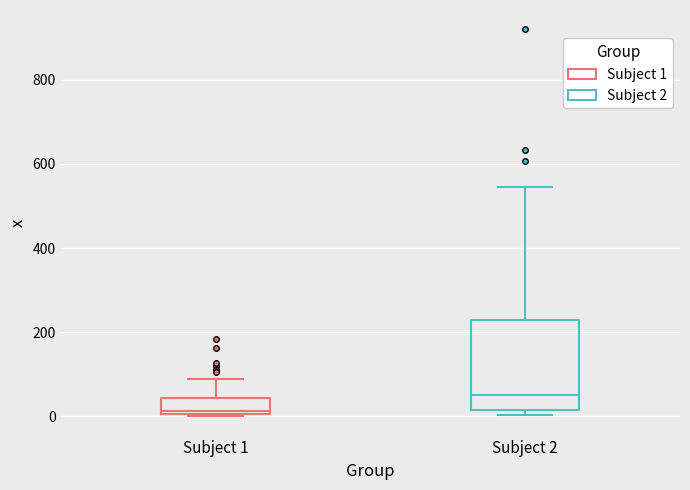

Which box's median line is the lowest?

Subject 1